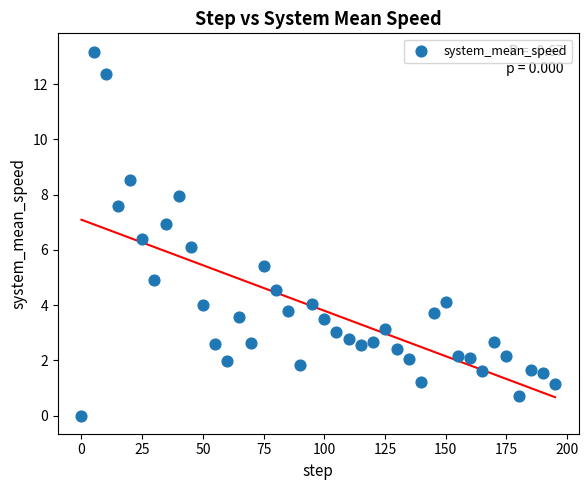

What is the range of X values (max minus min)?

195.0